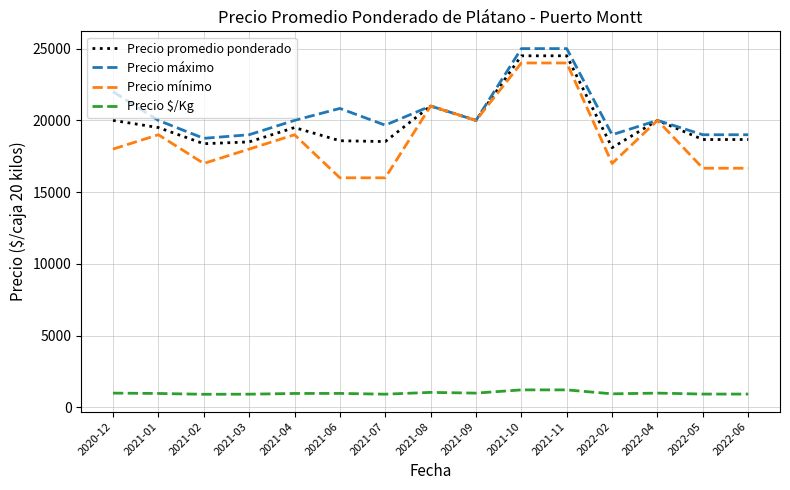

What position from the left is 2022-02?

12